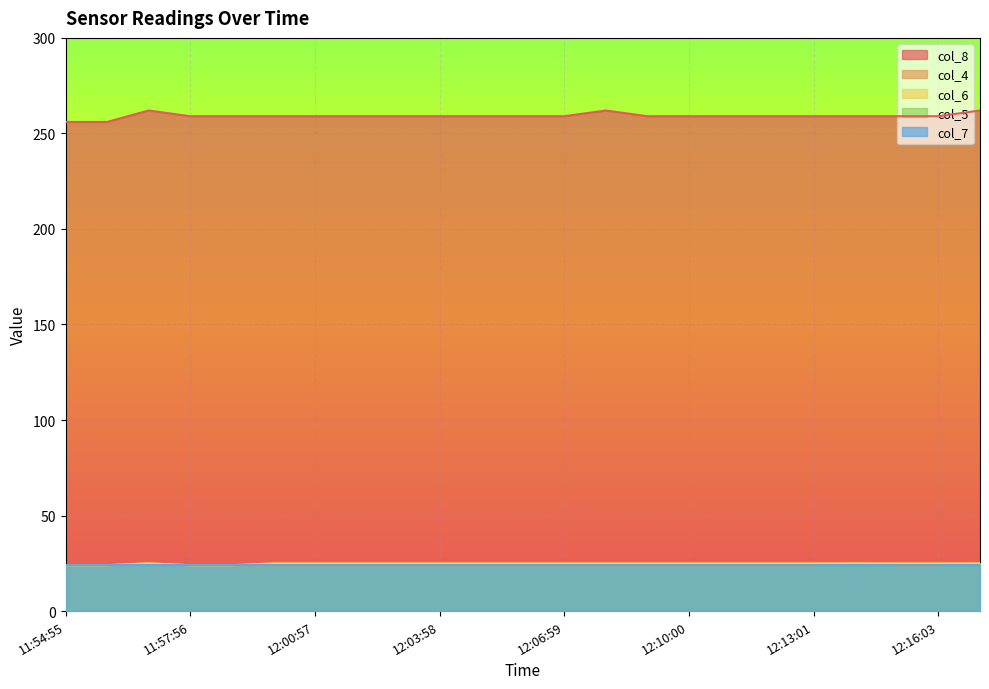

True or false: col_4 has more than 0 interior local peaks.

True